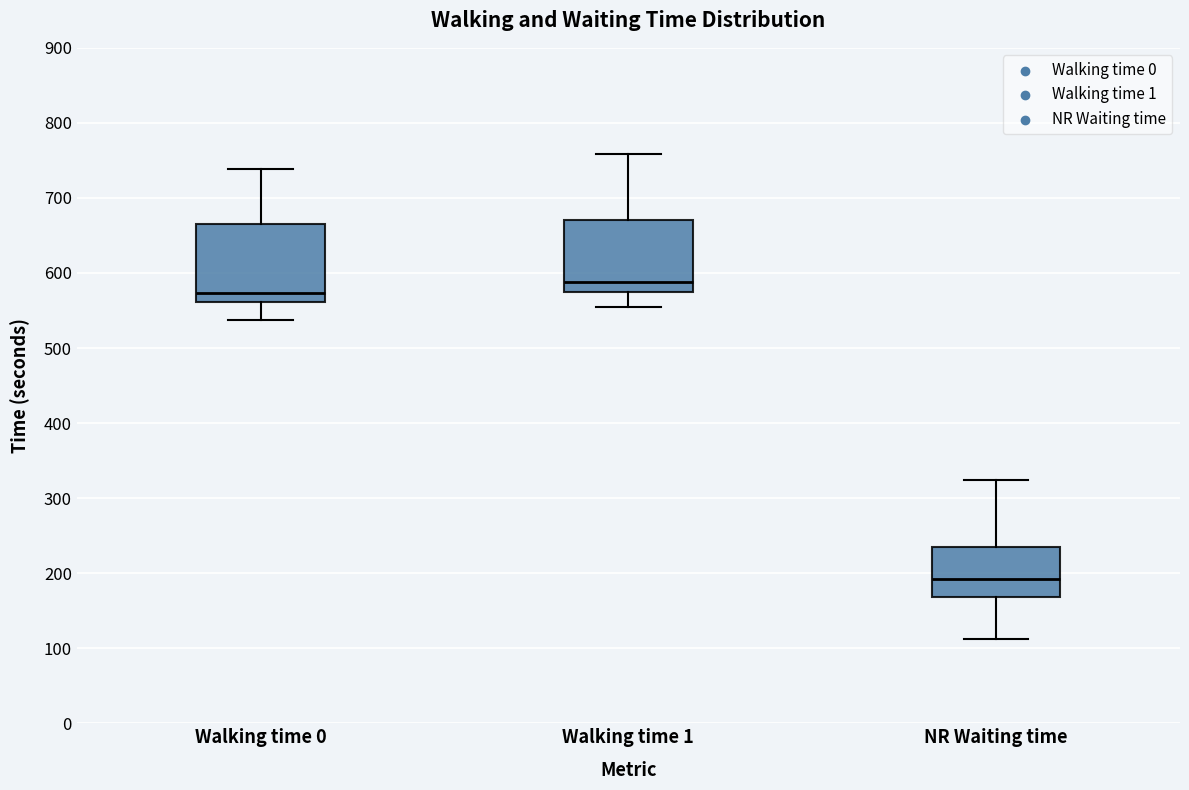

Reading left to right, read every box against the y-axis: the position of its median line, the range the box covers, and the ends of its whiskers. The values are not printed on the chart, so give them approximately, as read against the axis.

Walking time 0: median 570, box 560 to 670, whiskers 540 to 740
Walking time 1: median 590, box 570 to 670, whiskers 550 to 760
NR Waiting time: median 190, box 170 to 230, whiskers 110 to 320